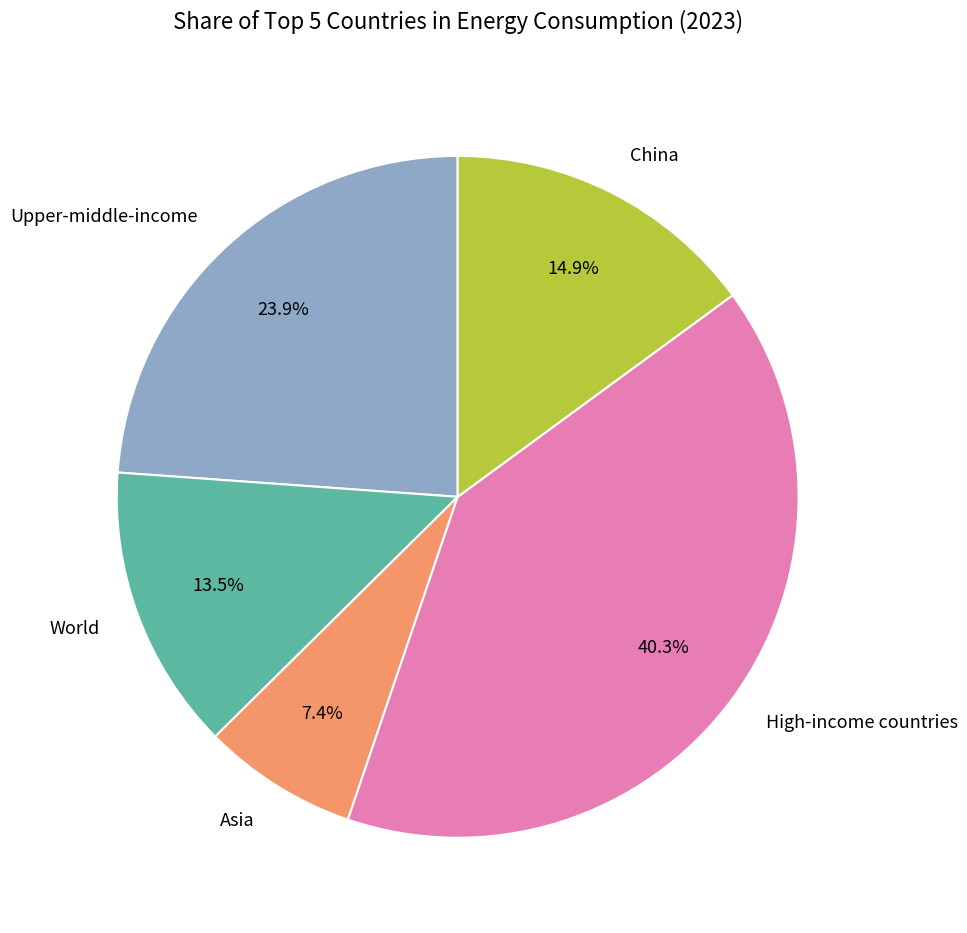

Which slice is the smallest?

Asia